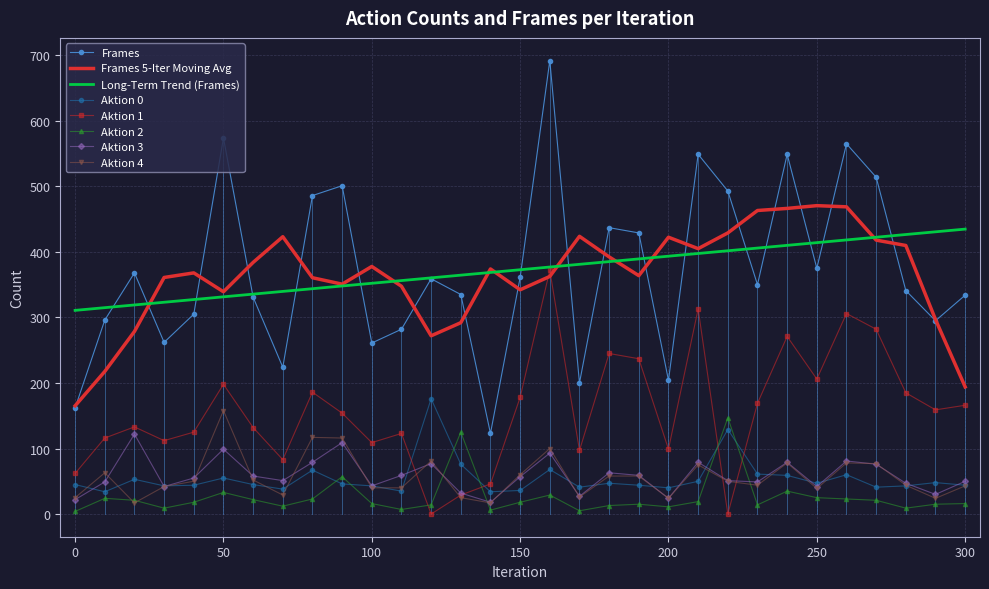

Which series has the widest spread of values?

Frames